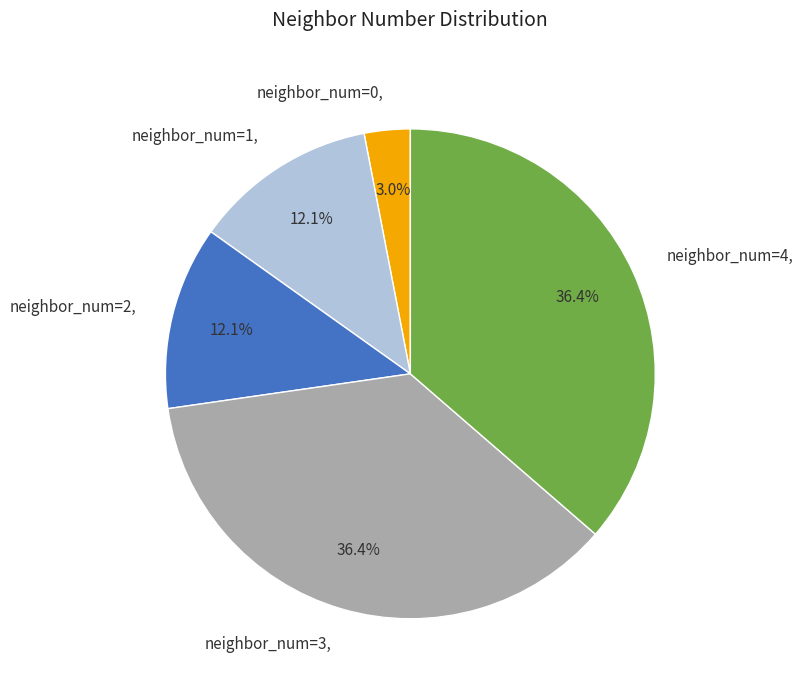

Which category has the smallest portion of the pie?

neighbor_num=0